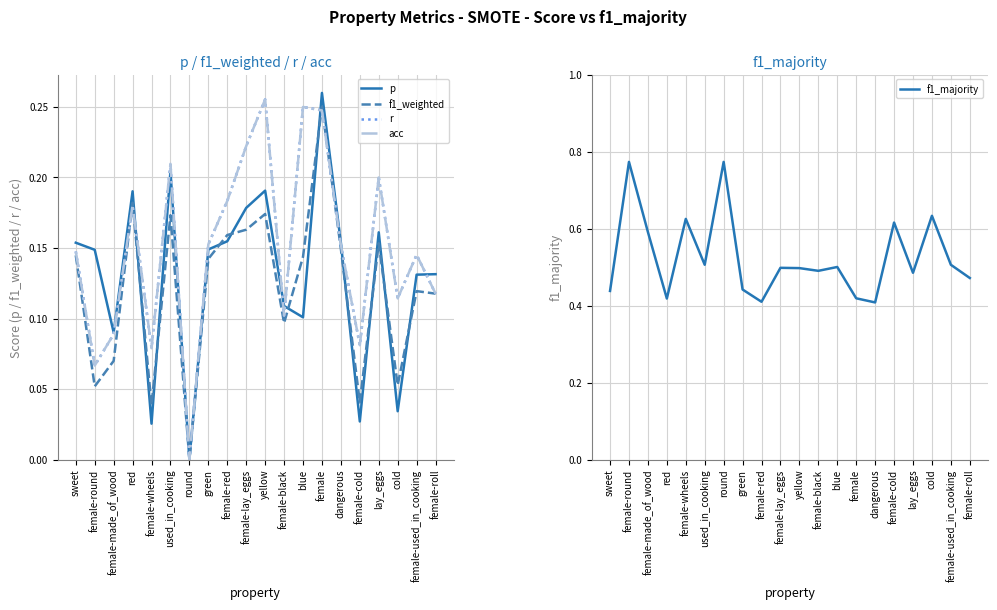

What is the difference between the second highest and minimum values in the f1_majority series?

0.4